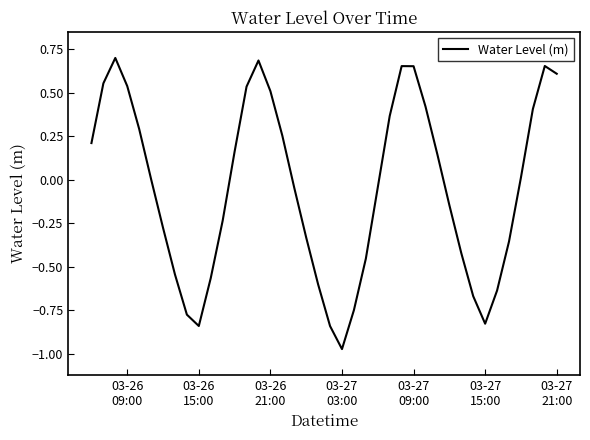

What is the difference between the maximum and minimum values?

1.7